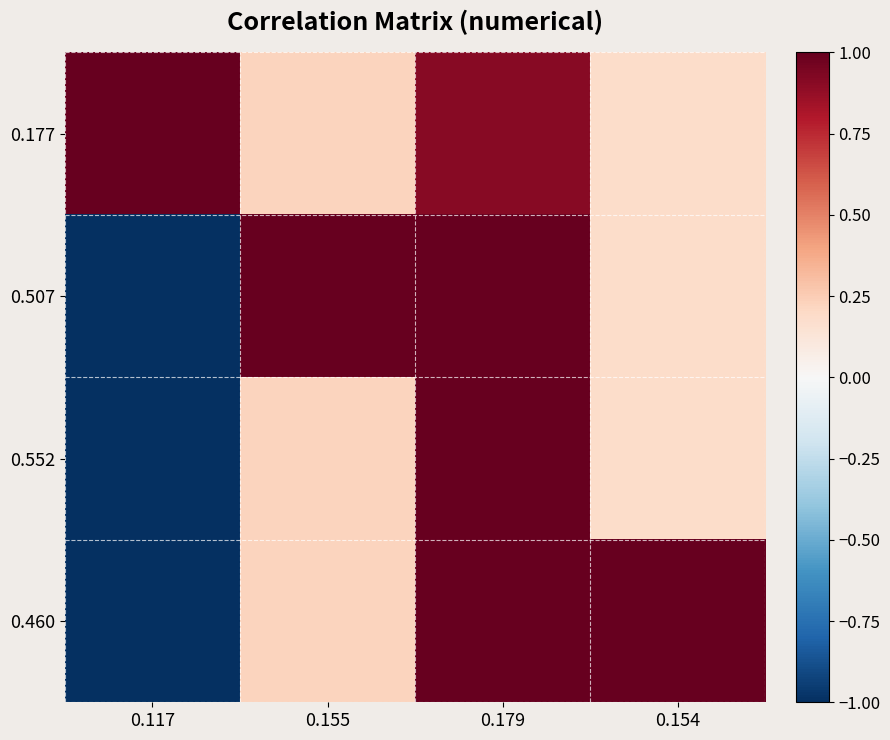

Reading right to left, what are all the values shown in this chart?

0.177: 0.154=0.2	0.179=0.9	0.155=0.2	0.117=1.0
0.507: 0.154=0.2	0.179=1.0	0.155=1.0	0.117=-1.0
0.552: 0.154=0.2	0.179=1.0	0.155=0.2	0.117=-1.0
0.460: 0.154=1.0	0.179=1.0	0.155=0.2	0.117=-1.0